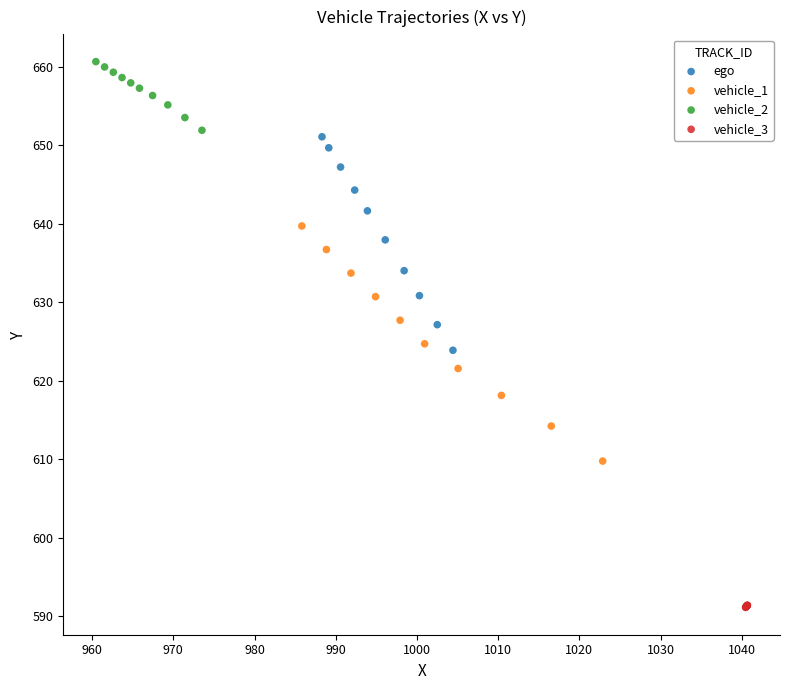

Which series has the widest spread of Y values?

vehicle_1